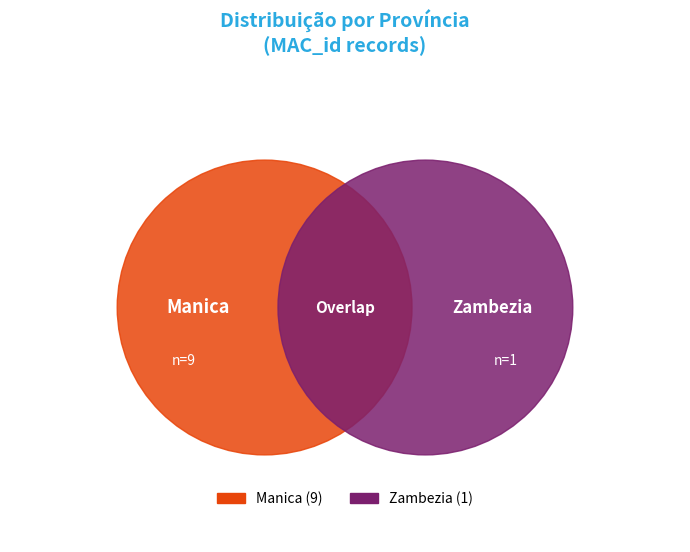

To the nearest percent, what is the difference between the largest and smallest slice percentages?

4%